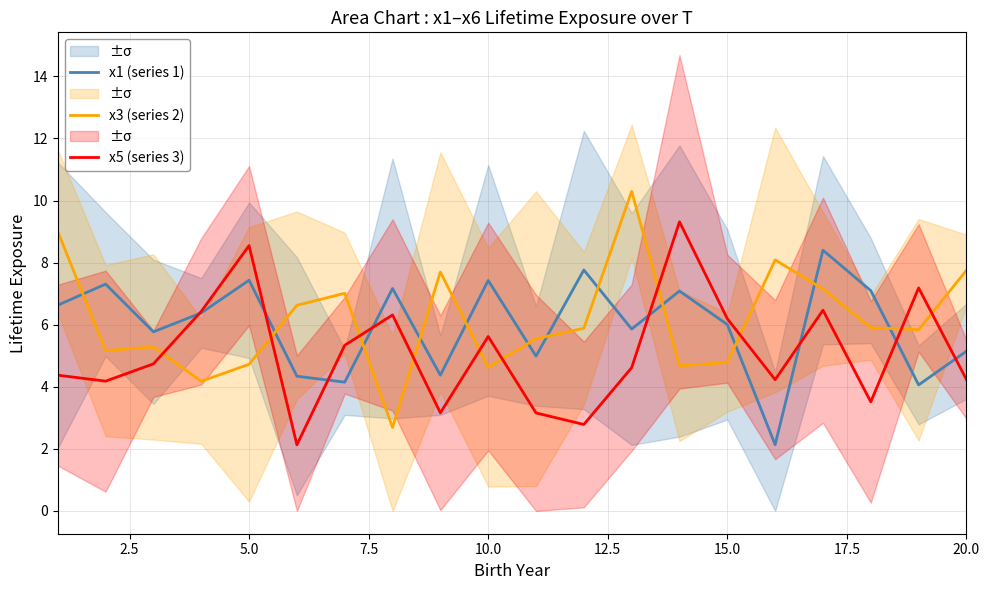

True or false: x3 (series 2) and x5 (series 3) cross at least once.

True